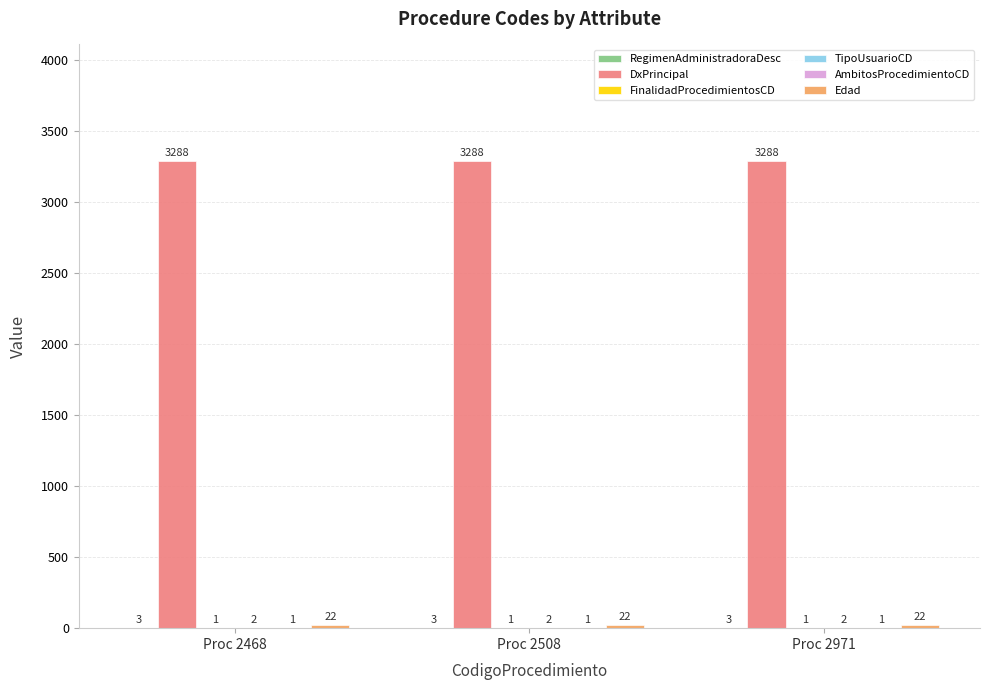

How many groups of bars are there?

3